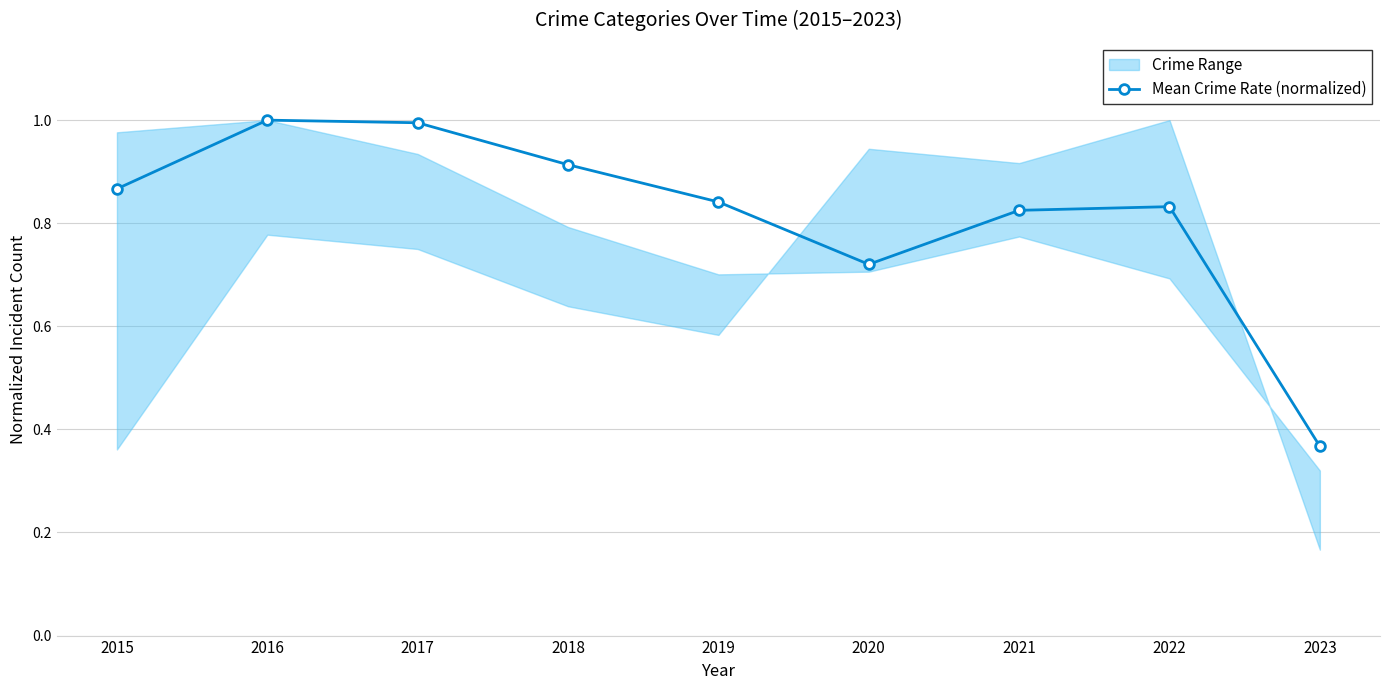

Reading left to right, extract all data points from this chart.

2015=0.9	2016=1.0	2017=1.0	2018=0.9	2019=0.8	2020=0.7	2021=0.8	2022=0.8	2023=0.4